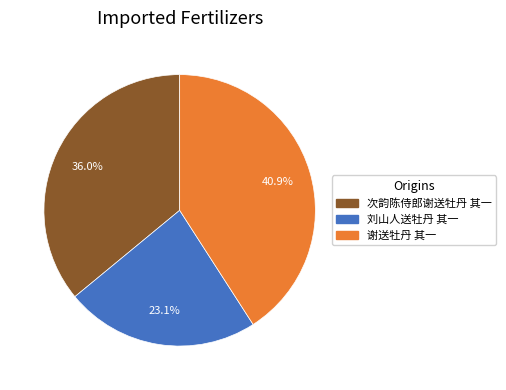

To the nearest percent, what percentage of the pie is 谢送牡丹 其一?

41%